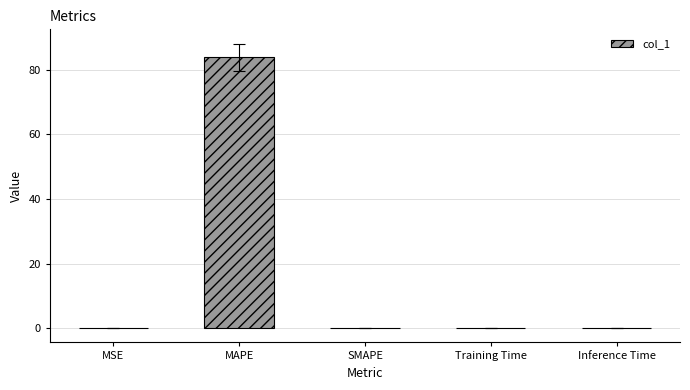

What is the maximum value shown in the chart?

83.9